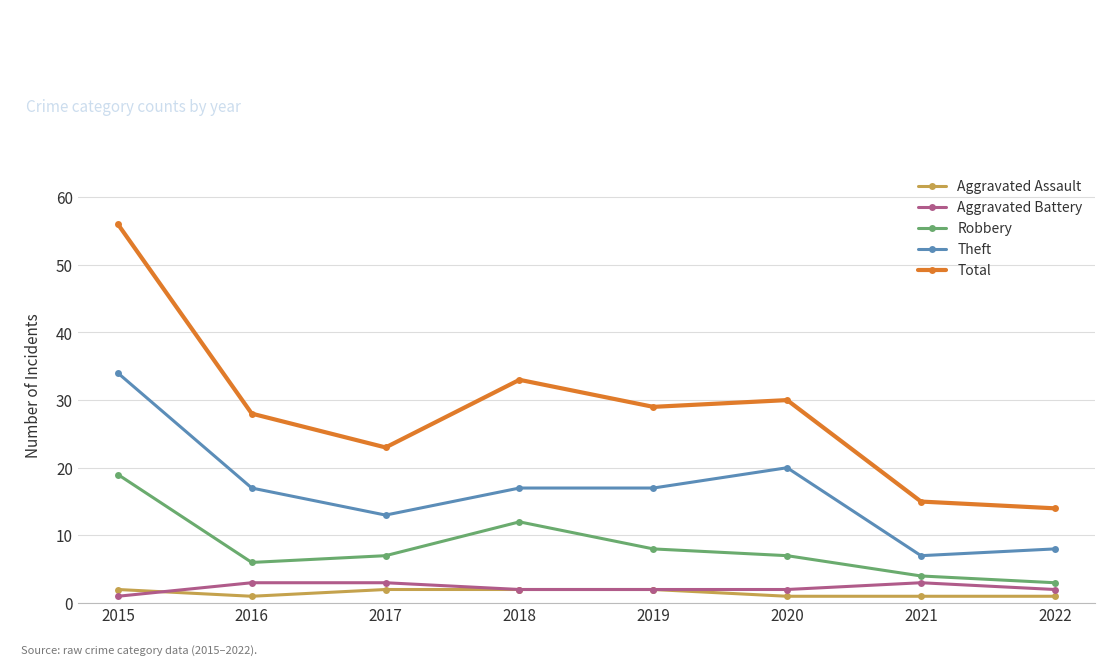

How many lines are shown in the chart?

5